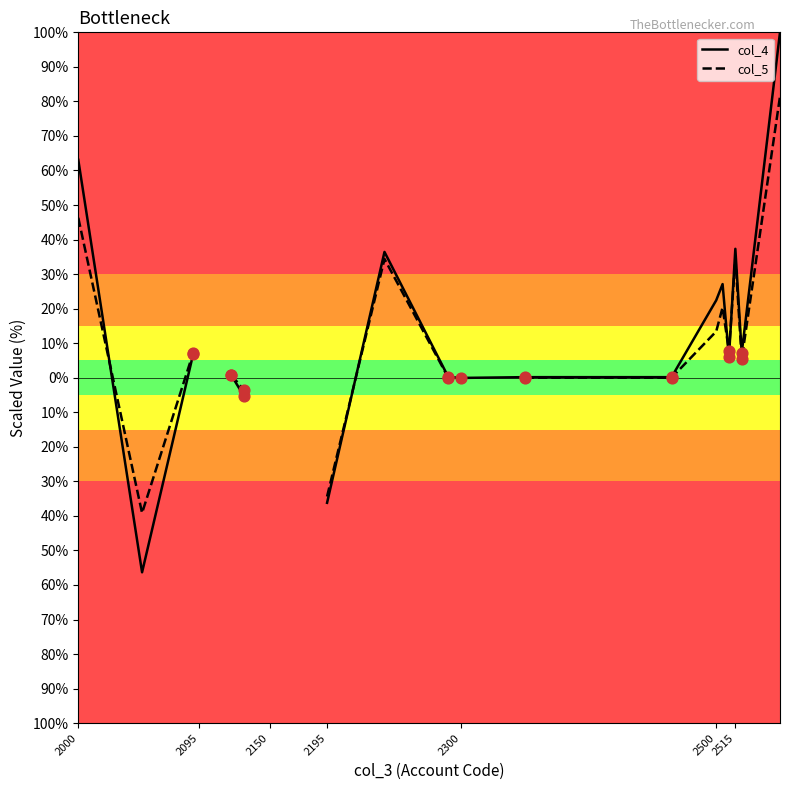

Which series has the widest spread of Y values?

col_4